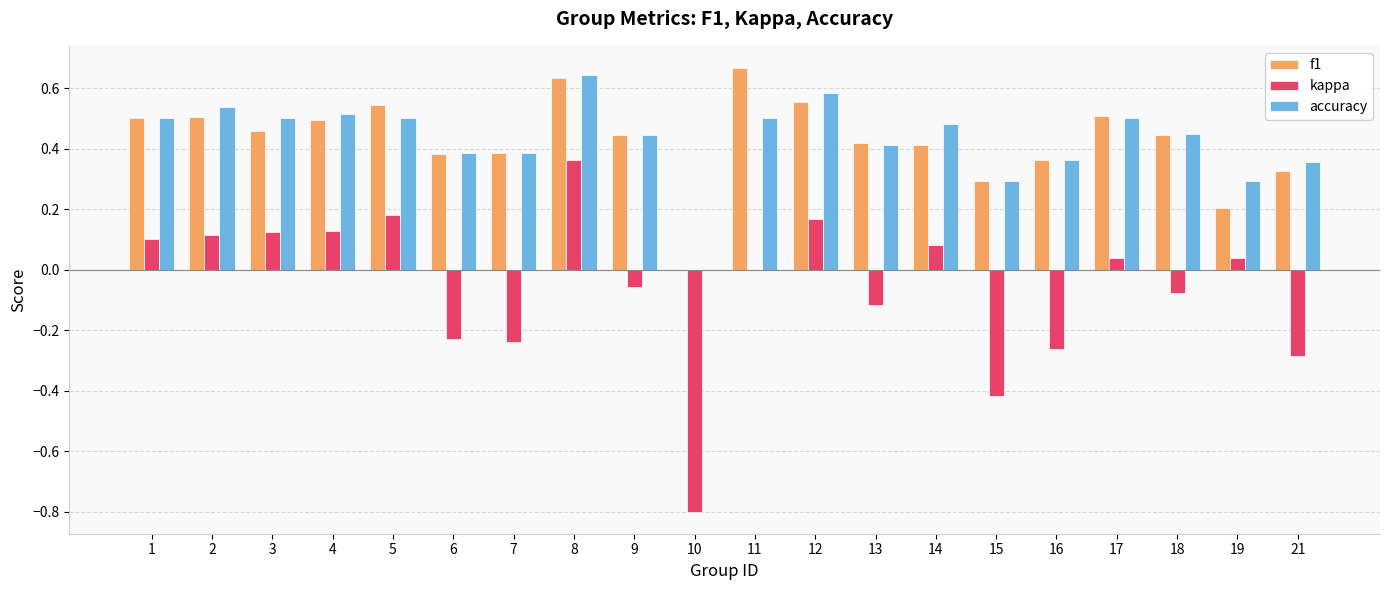

The f1 series shows 0.6 at 6. True or false?

False